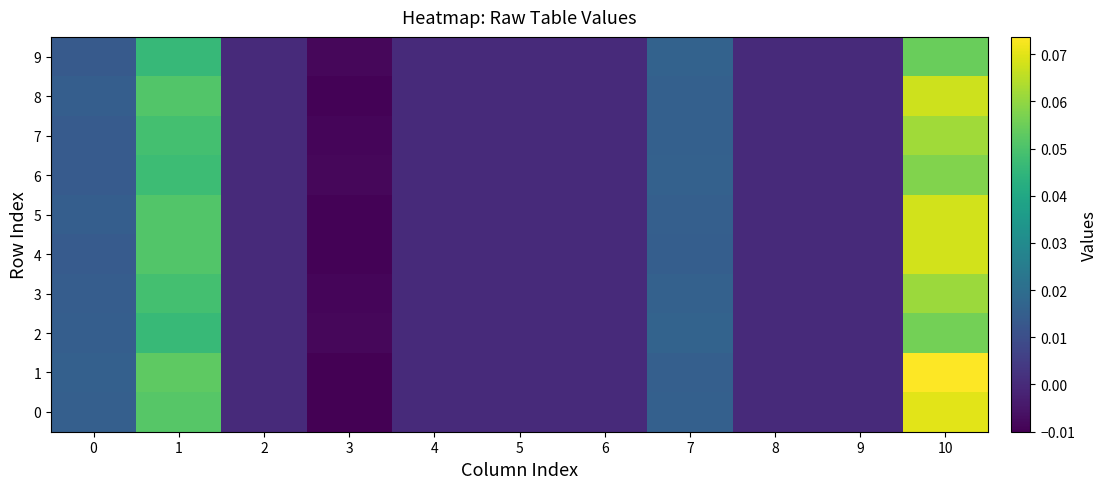

Reading right to left, list all the values displayed in this chart.

0: 10=0.1	9=0.0	8=0.0	7=0.0	6=0.0	5=0.0	4=0.0	3=-0.0	2=0.0	1=0.1	0=0.0
1: 10=0.1	9=0.0	8=0.0	7=0.0	6=0.0	5=0.0	4=0.0	3=-0.0	2=0.0	1=0.1	0=0.0
2: 10=0.1	9=0.0	8=0.0	7=0.0	6=0.0	5=0.0	4=0.0	3=-0.0	2=0.0	1=0.0	0=0.0
3: 10=0.1	9=0.0	8=0.0	7=0.0	6=0.0	5=0.0	4=0.0	3=-0.0	2=0.0	1=0.0	0=0.0
4: 10=0.1	9=0.0	8=0.0	7=0.0	6=0.0	5=0.0	4=0.0	3=-0.0	2=0.0	1=0.1	0=0.0
5: 10=0.1	9=0.0	8=0.0	7=0.0	6=0.0	5=0.0	4=0.0	3=-0.0	2=0.0	1=0.1	0=0.0
6: 10=0.1	9=0.0	8=0.0	7=0.0	6=0.0	5=0.0	4=0.0	3=-0.0	2=0.0	1=0.0	0=0.0
7: 10=0.1	9=0.0	8=0.0	7=0.0	6=0.0	5=0.0	4=0.0	3=-0.0	2=0.0	1=0.0	0=0.0
8: 10=0.1	9=0.0	8=0.0	7=0.0	6=0.0	5=0.0	4=0.0	3=-0.0	2=0.0	1=0.1	0=0.0
9: 10=0.1	9=0.0	8=0.0	7=0.0	6=0.0	5=0.0	4=0.0	3=-0.0	2=0.0	1=0.0	0=0.0